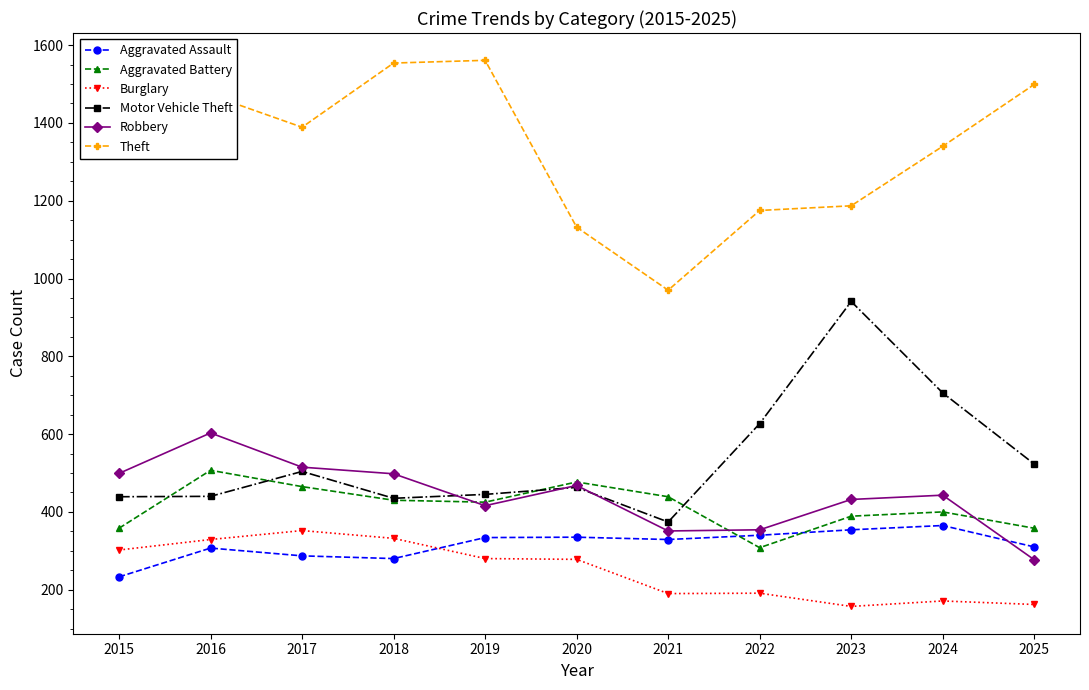

At which category does Aggravated Battery reach its first local peak?

2016